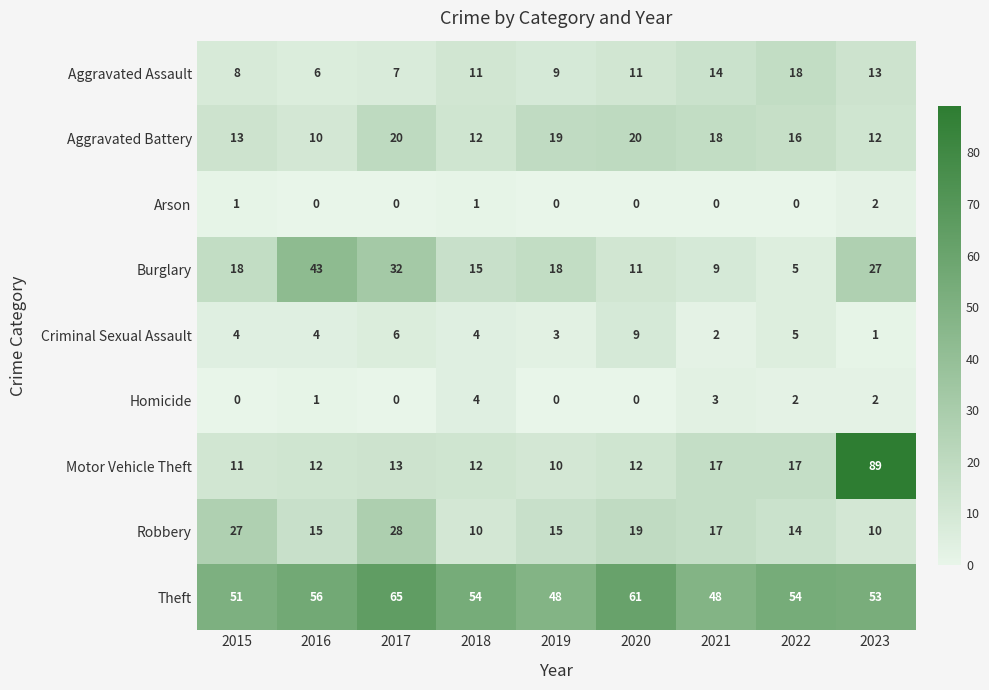

At which category is the sum across all series the highest?

2023